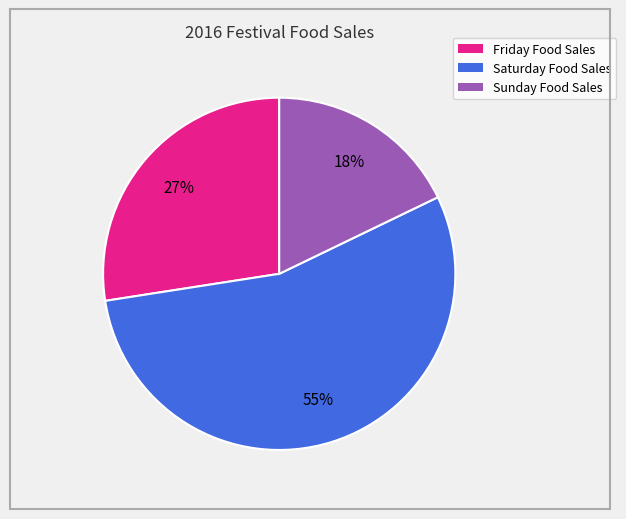

Do Sunday Food Sales and Friday Food Sales together represent more than half of the pie?

No